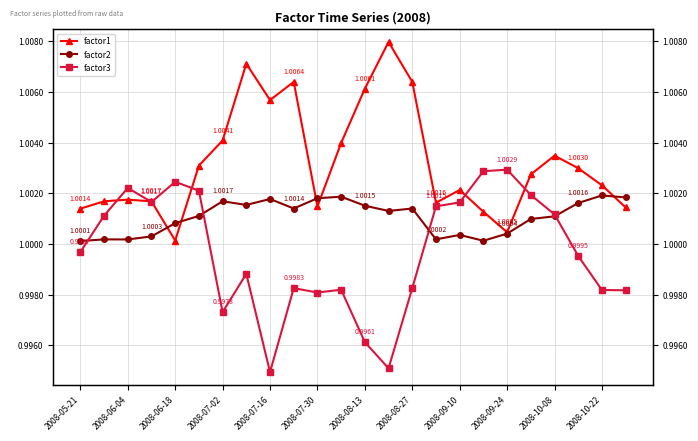

What is the sum of all factor3 values?

24.0